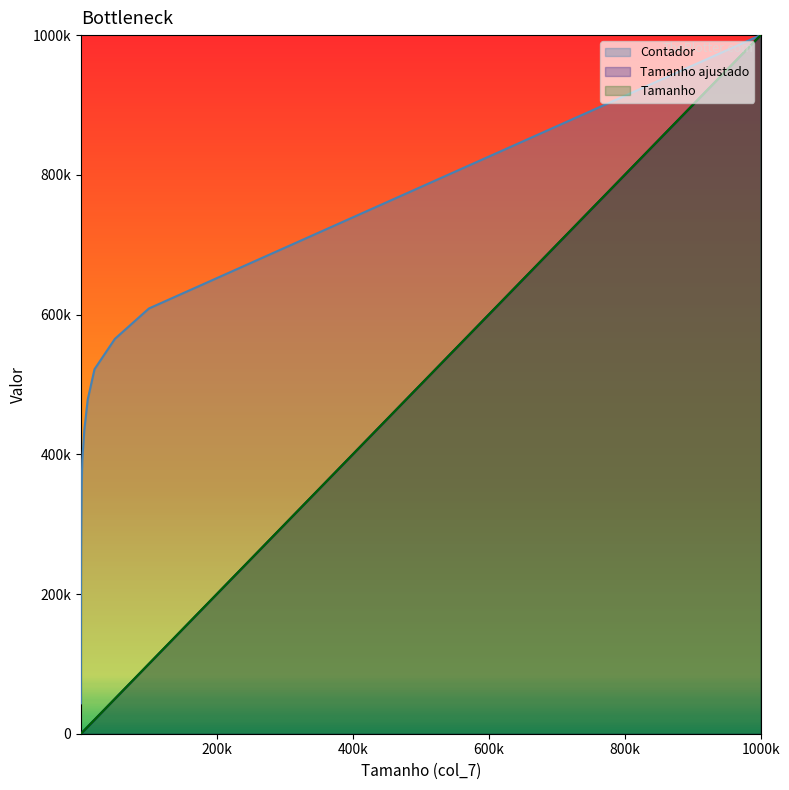

True or false: Tamanho and Tamanho ajustado cross at least once.

False